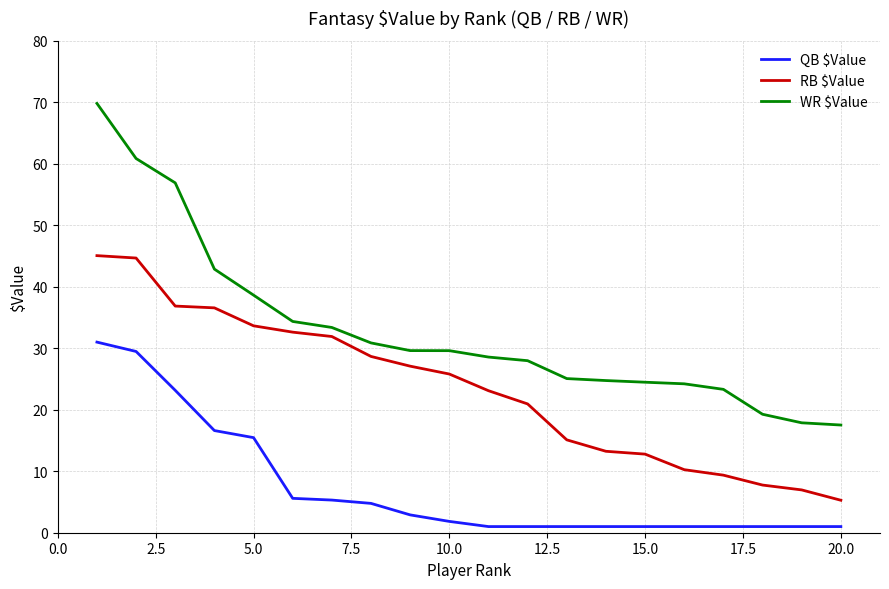

What is the maximum value shown in the chart?

69.8